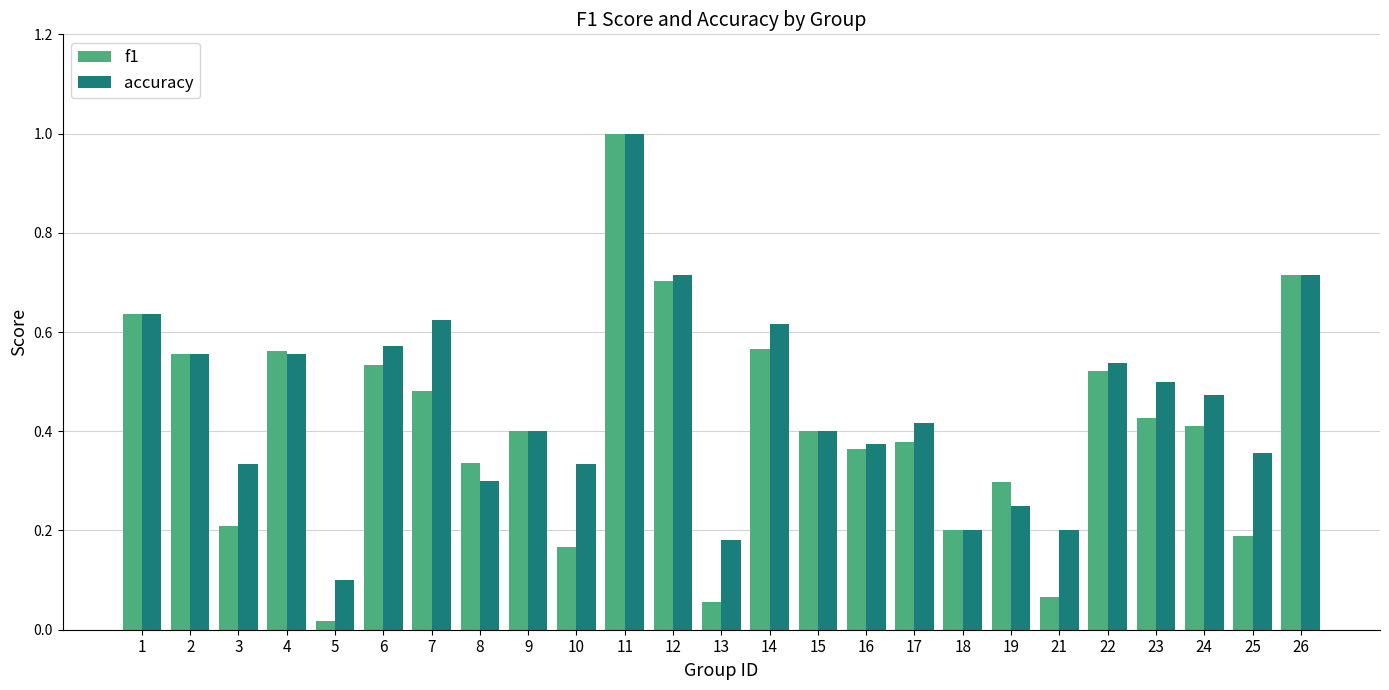

Between 8 and 9, which series saw the biggest shift?

accuracy